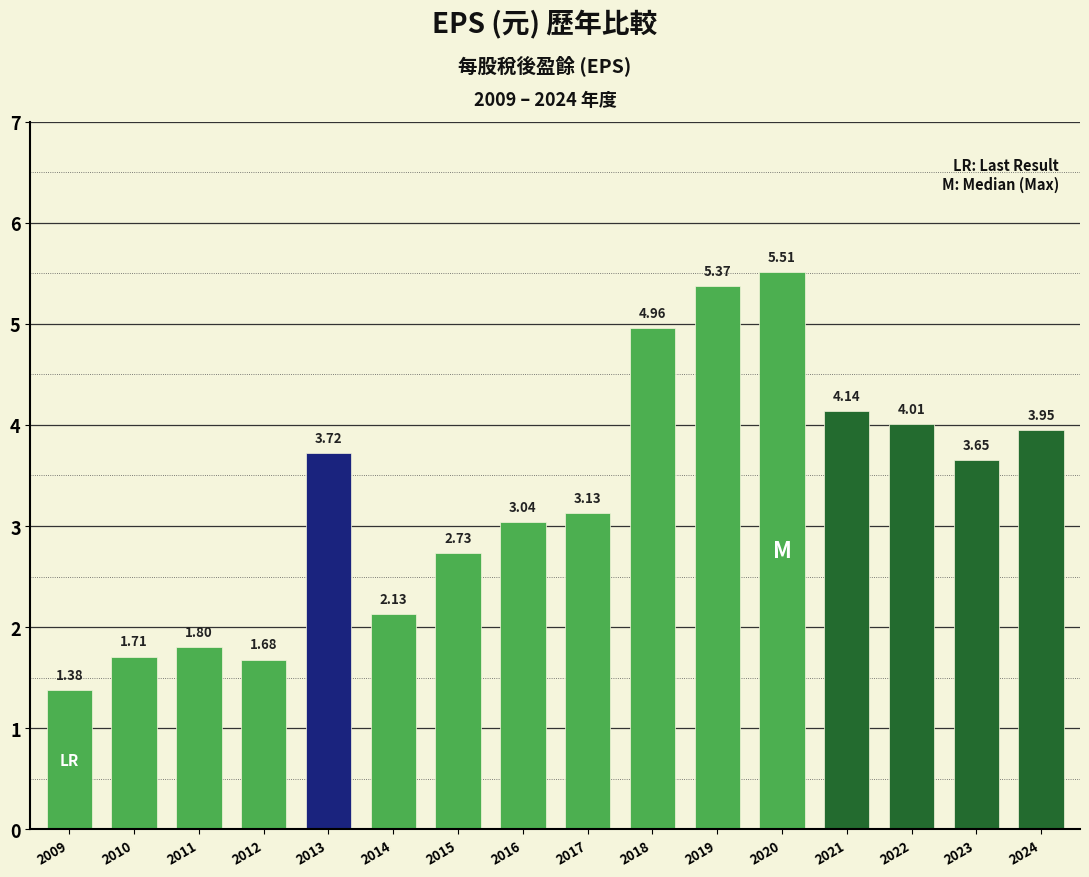

List the labels in order of value, smallest first.

2009, 2012, 2010, 2011, 2014, 2015, 2016, 2017, 2023, 2013, 2024, 2022, 2021, 2018, 2019, 2020